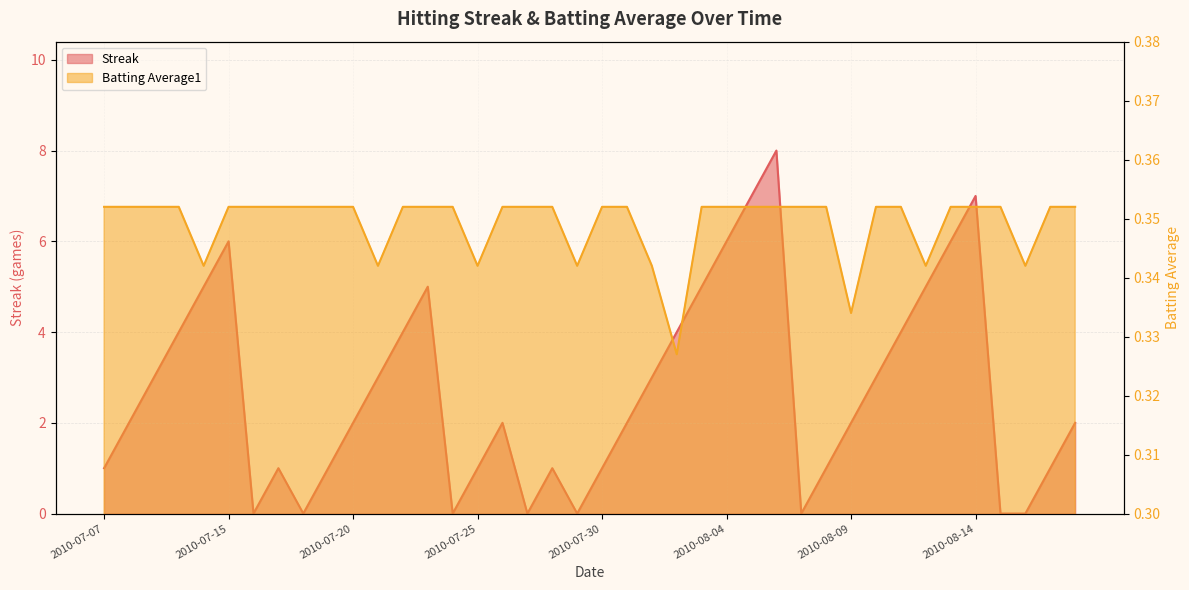

Which has a higher value, 2010-07-16 or 2010-07-24?

2010-07-16